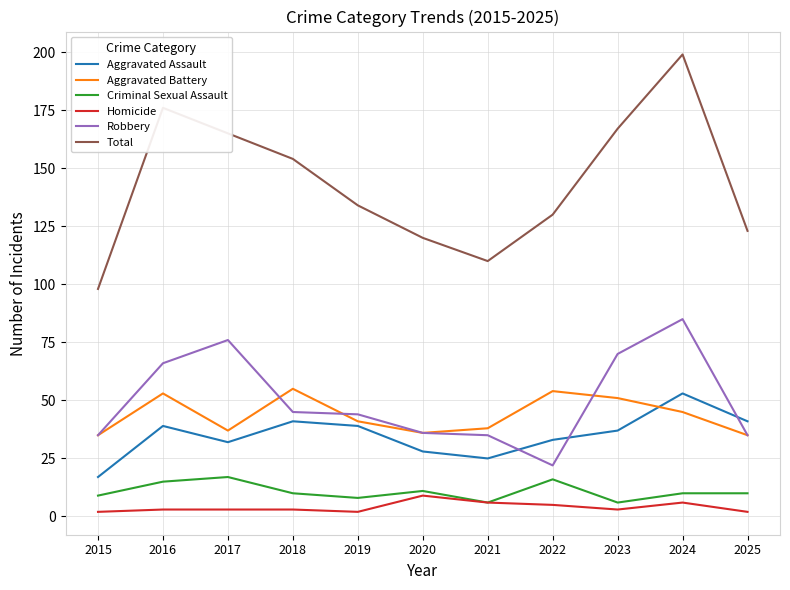

The Aggravated Battery series shows 11 at 2024. True or false?

False